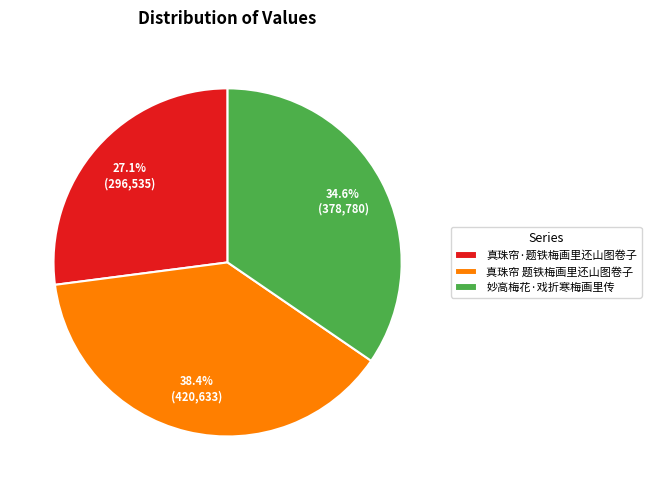

Count the number of slices in the pie.

3